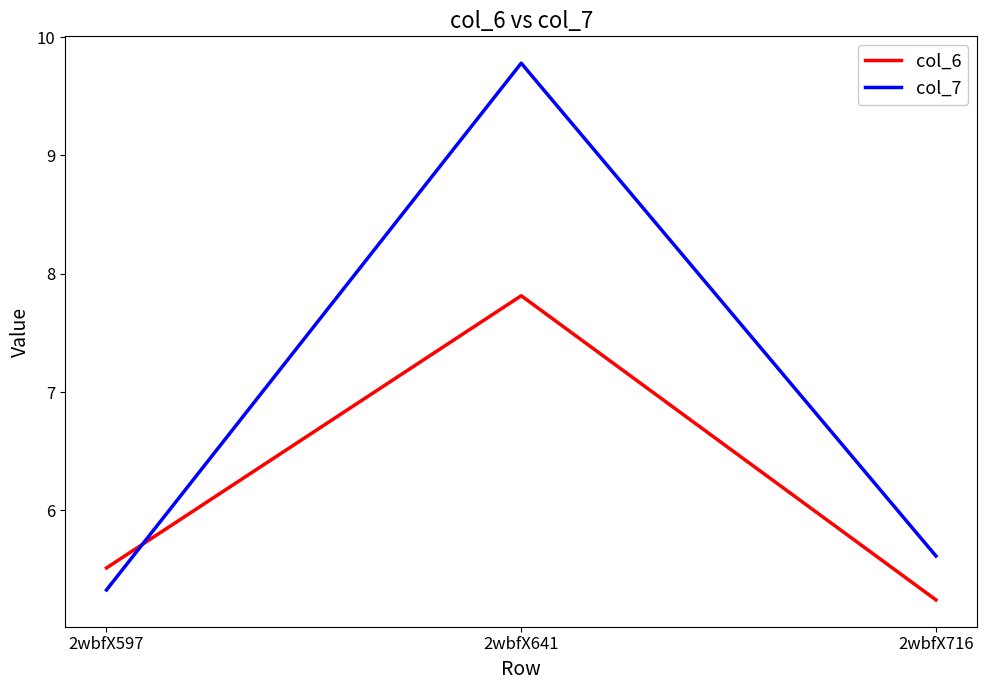

Reading left to right, extract all data points from this chart.

col_6: 2wbfX597=5.5	2wbfX641=7.8	2wbfX716=5.2
col_7: 2wbfX597=5.3	2wbfX641=9.8	2wbfX716=5.6